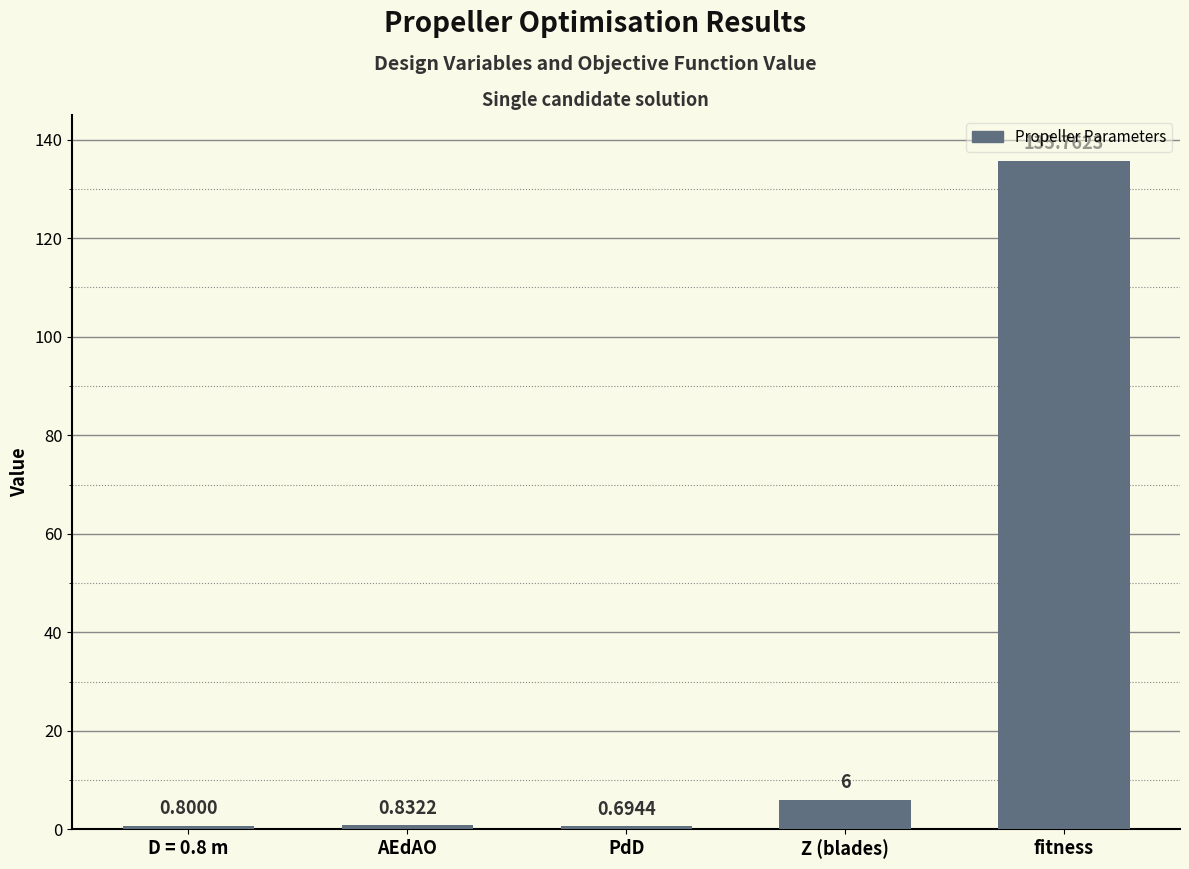

What is the sum of the values at D = 0.8 m and PdD?

1.5